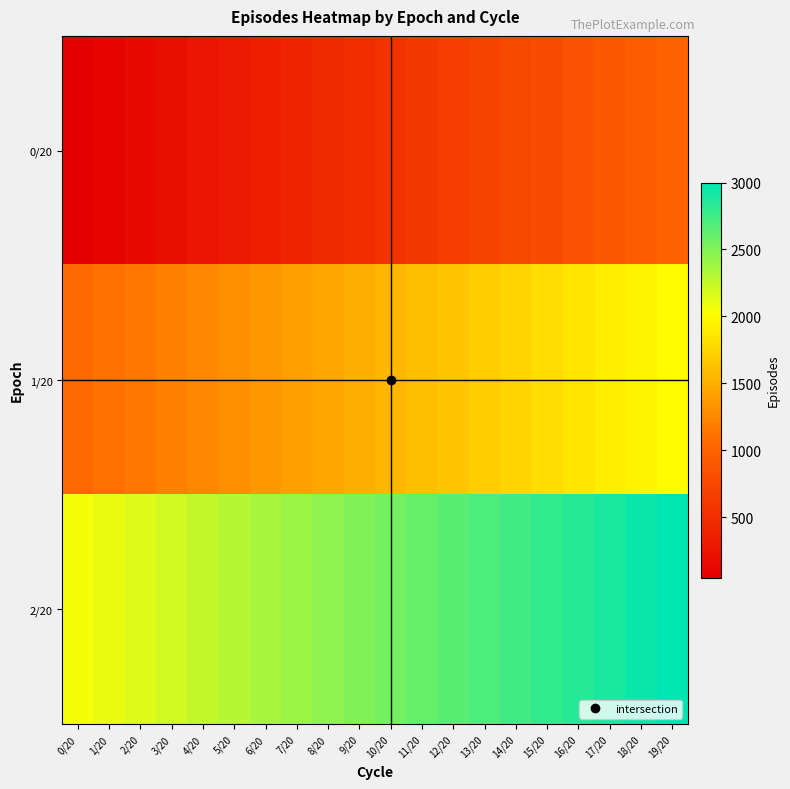

Rank the series at 8/20 from lowest to highest value.

0/20, 1/20, 2/20